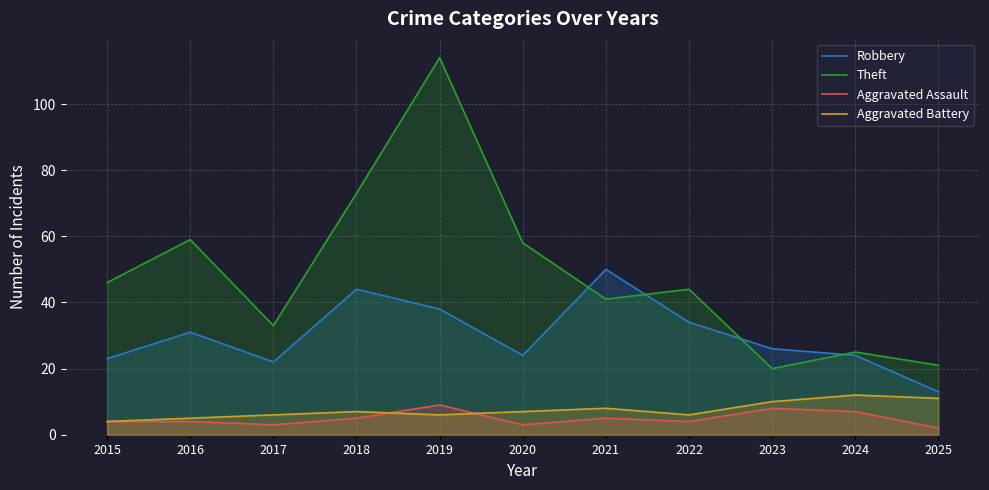

True or false: Aggravated Assault has a value of 5 at 2021.

True